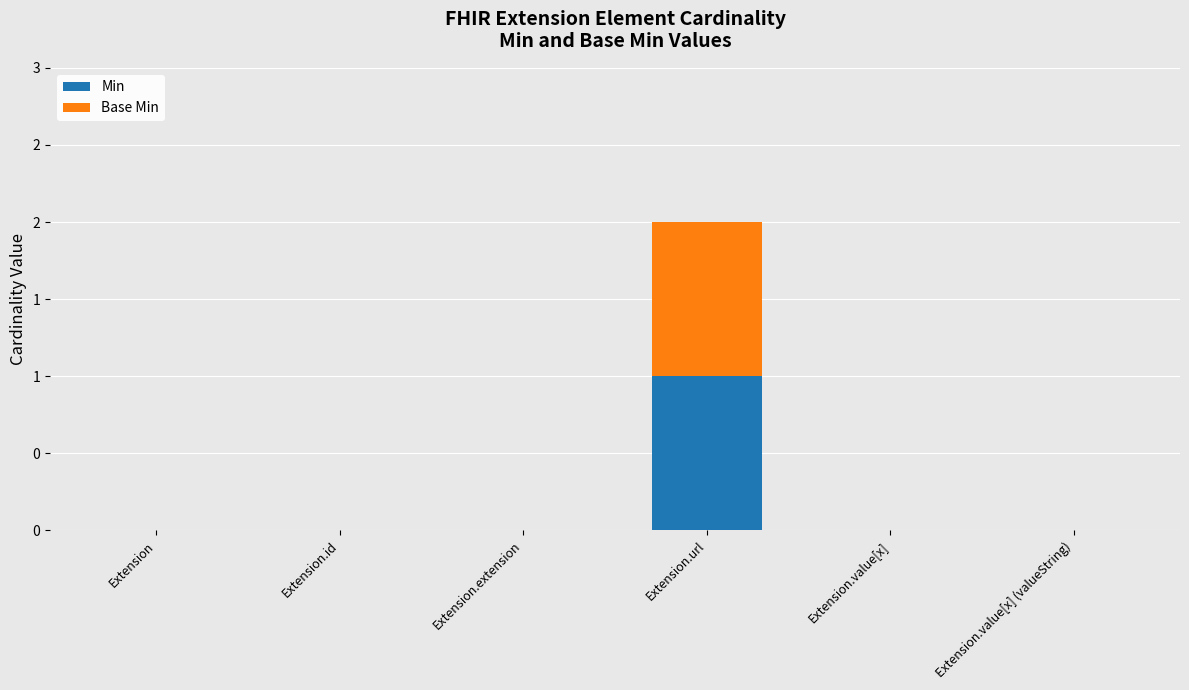

The Min series shows 0 at Extension. True or false?

True